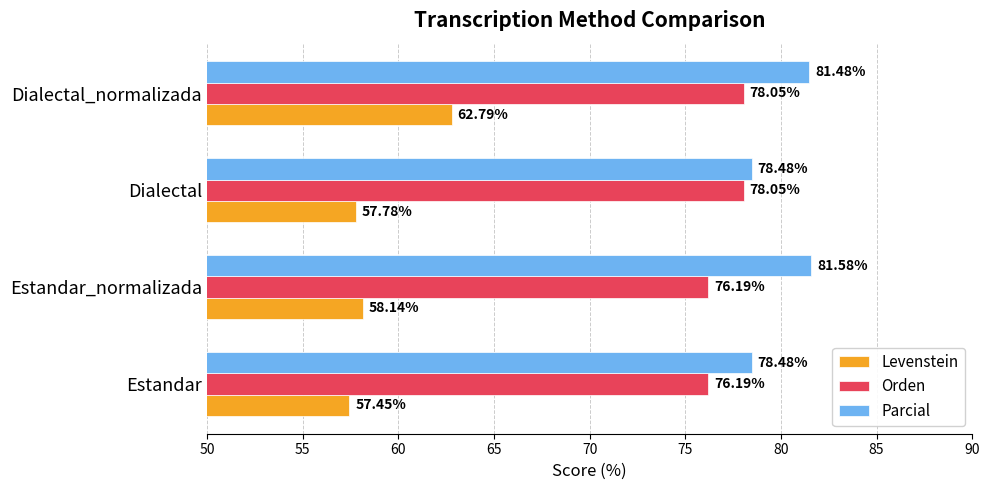

Which series changed the most between Estandar and Dialectal?

Orden